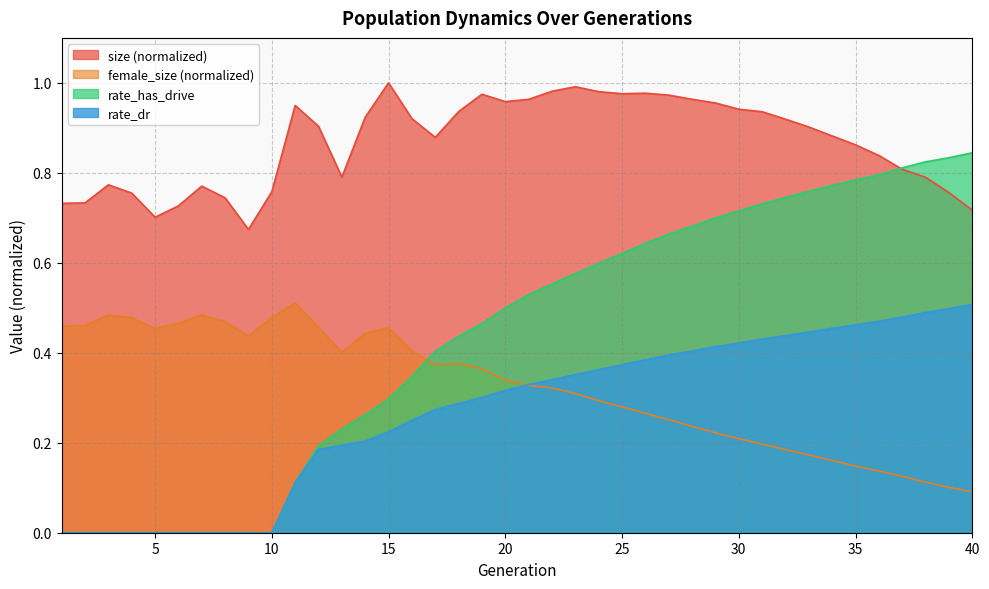

Count the female_size values in the range 0 to 1.

40